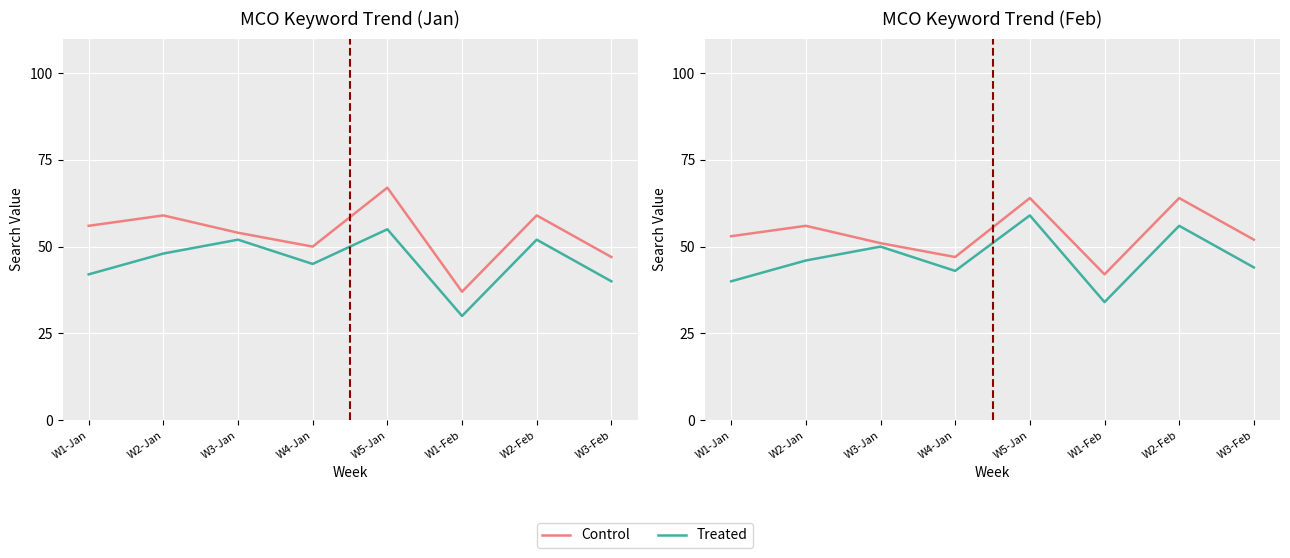

True or false: Treated and Control intersect in this chart.

False